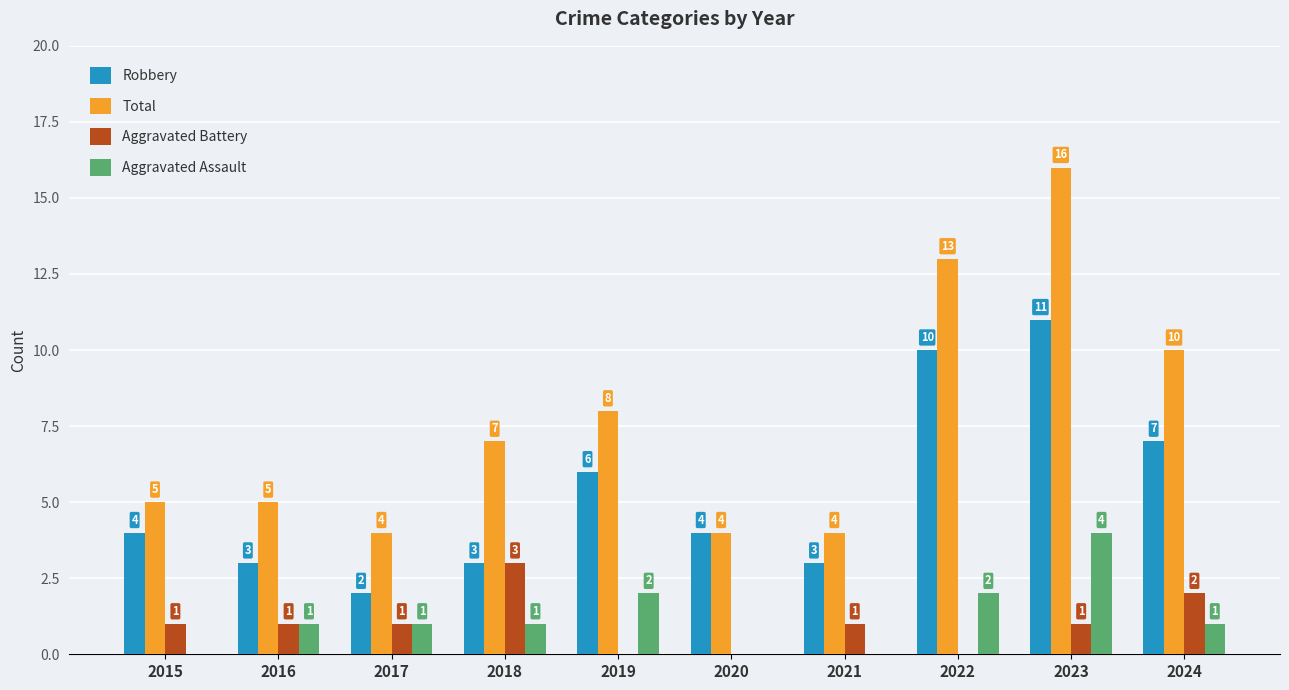

What are all the series names shown in the legend?

Robbery, Total, Aggravated Battery, Aggravated Assault